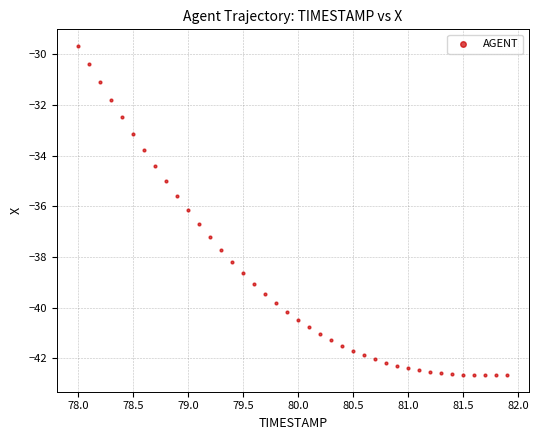

What Y value in the scatter plot is closest to -36?

-36.2